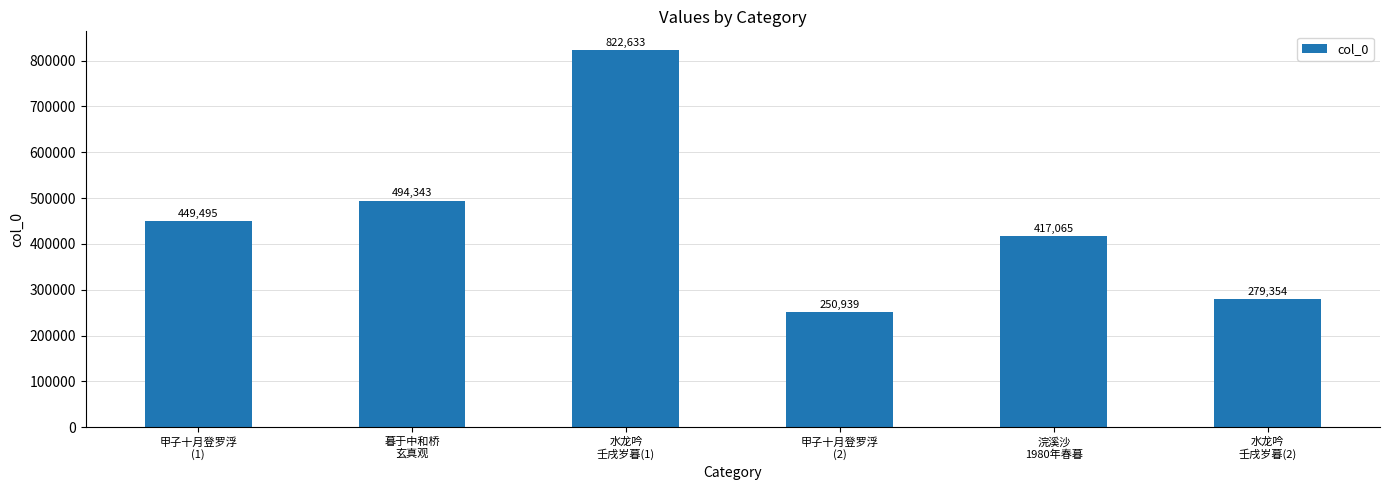

List the labels in order of value, largest first.

水龙吟
壬戌岁暮(1), 暮于中和桥
玄真观, 甲子十月登罗浮
(1), 浣溪沙
1980年春暮, 水龙吟
壬戌岁暮(2), 甲子十月登罗浮
(2)